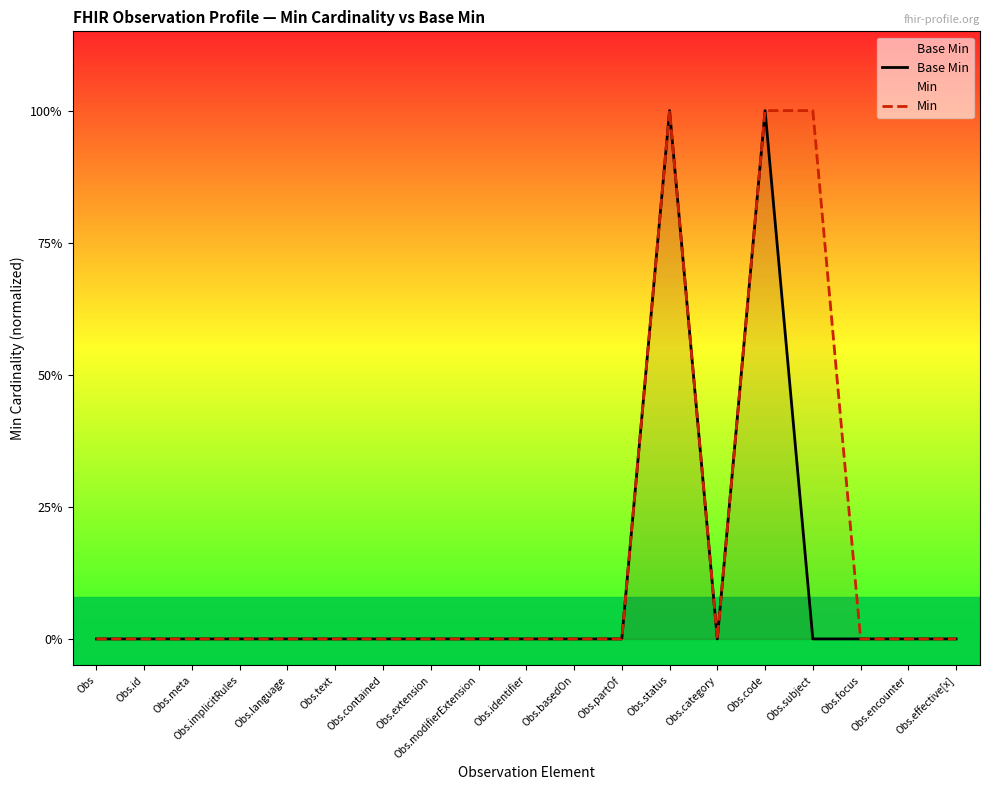

How many lines are shown in the chart?

2